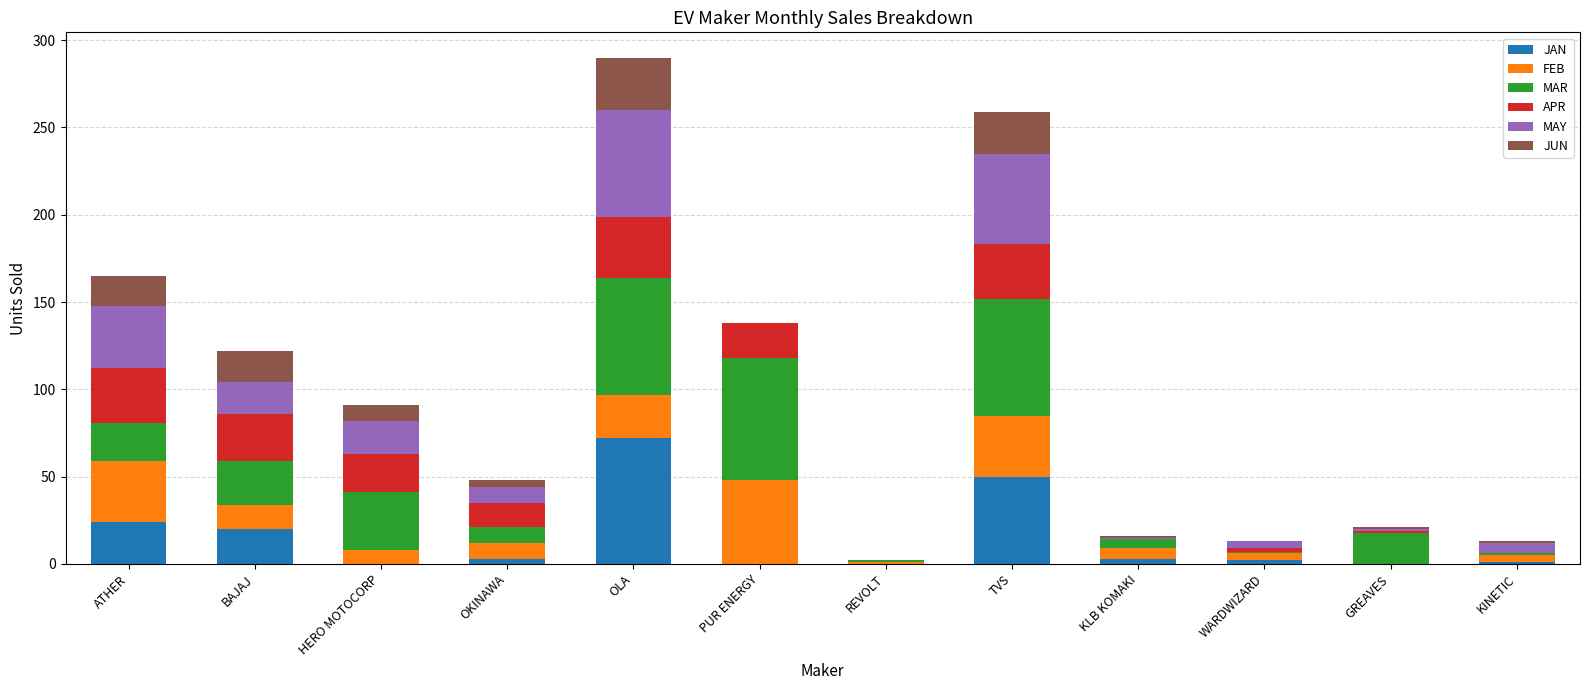

What is the sum of all JAN values?

175